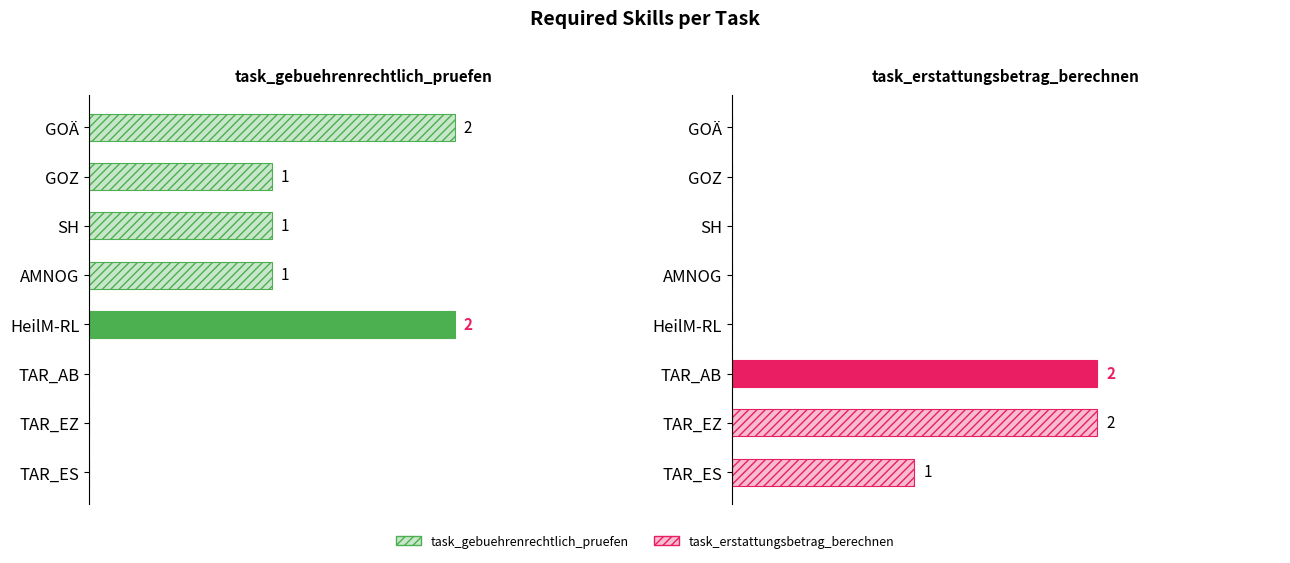

How many positive values does the task_erstattungsbetrag_berechnen series have?

3